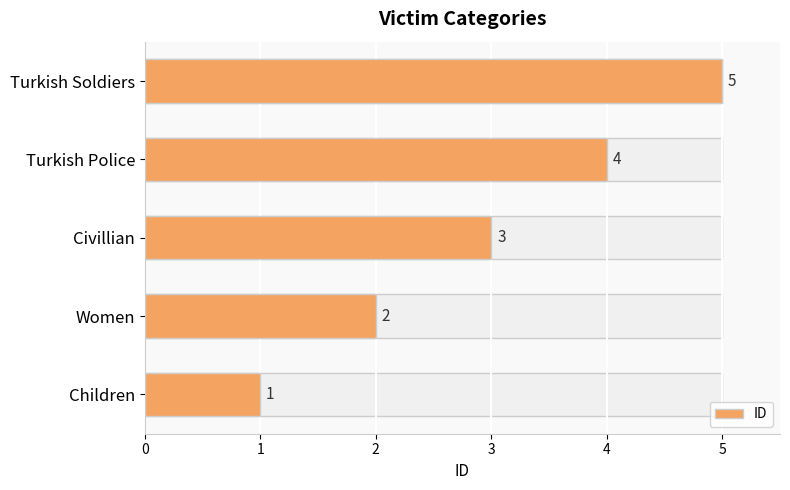

What is the value of the 3rd bar from the left?

3